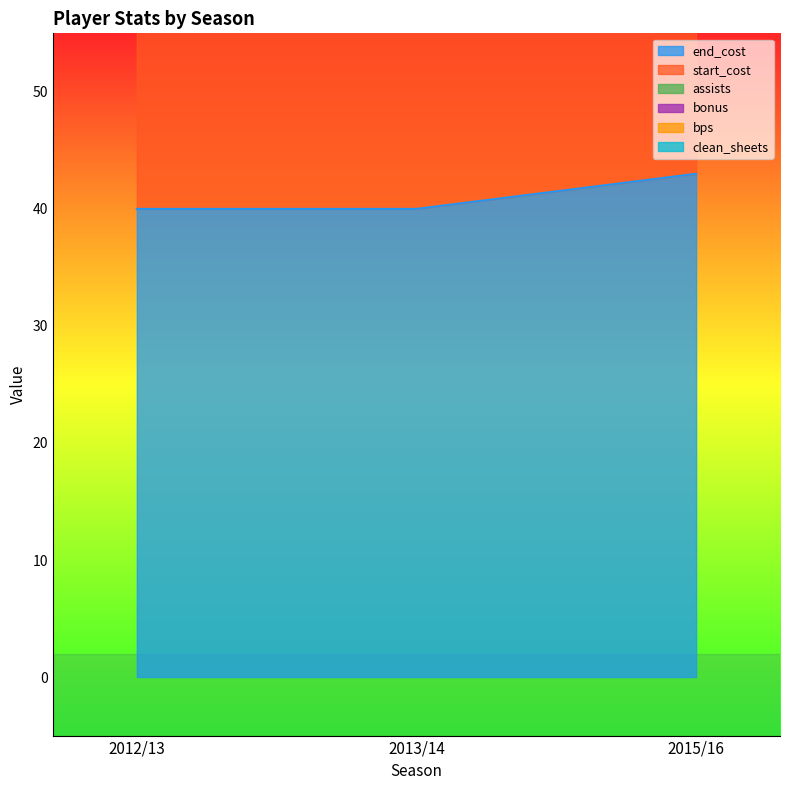

Which has a higher value, 2013/14 or 2015/16?

2015/16